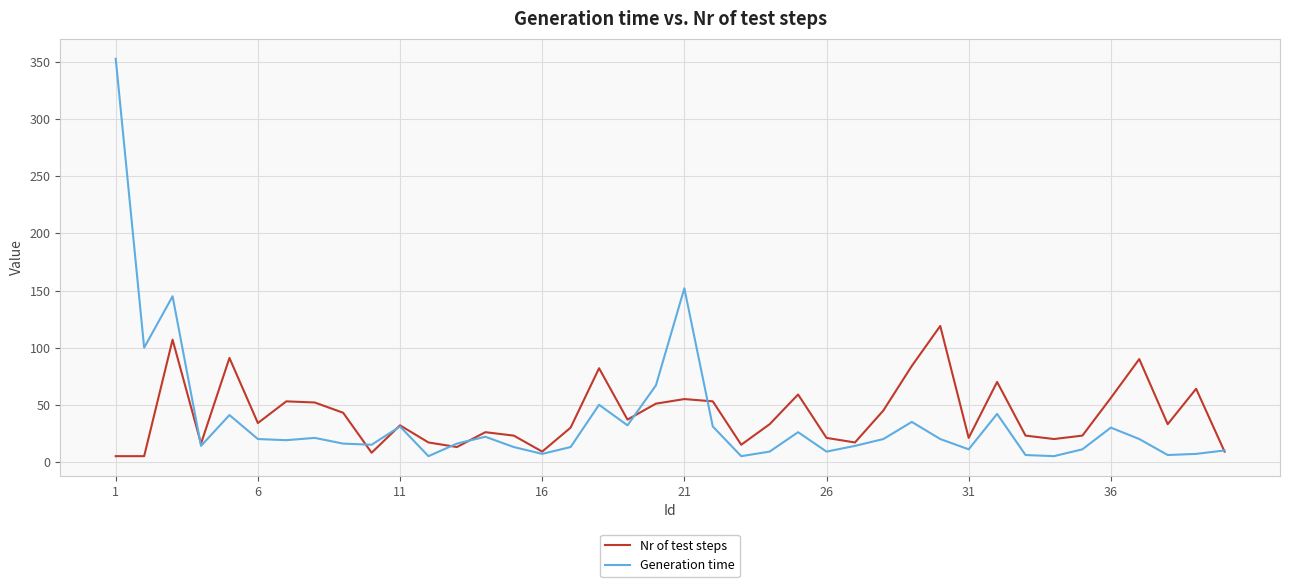

Rank the series by their maximum value, from lowest to highest.

Nr of test steps, Generation time